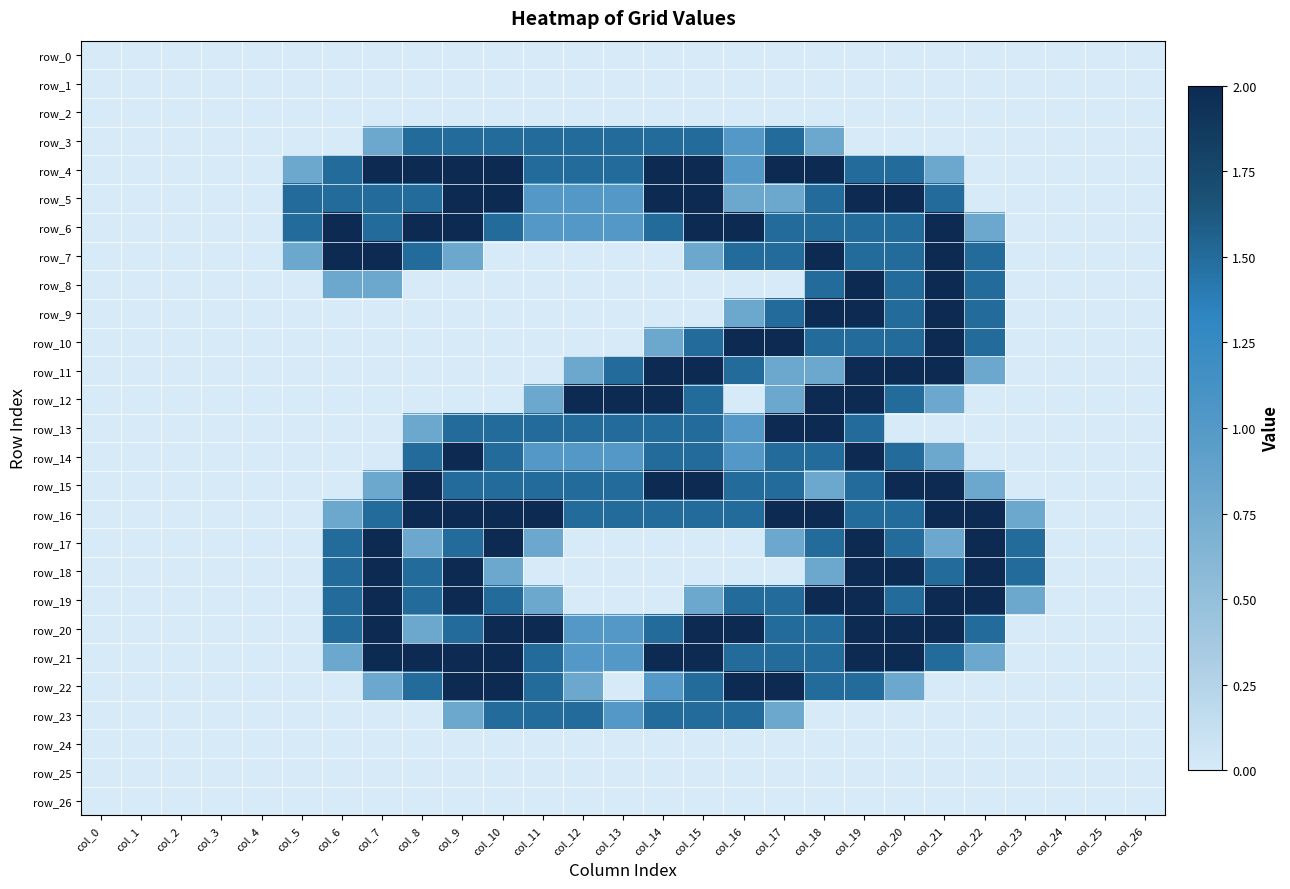

Rank the series at col_16 from lowest to highest value.

row_0, row_1, row_2, row_8, row_12, row_17, row_18, row_24, row_25, row_26, row_5, row_9, row_3, row_4, row_13, row_14, row_7, row_11, row_15, row_16, row_19, row_21, row_23, row_6, row_10, row_20, row_22